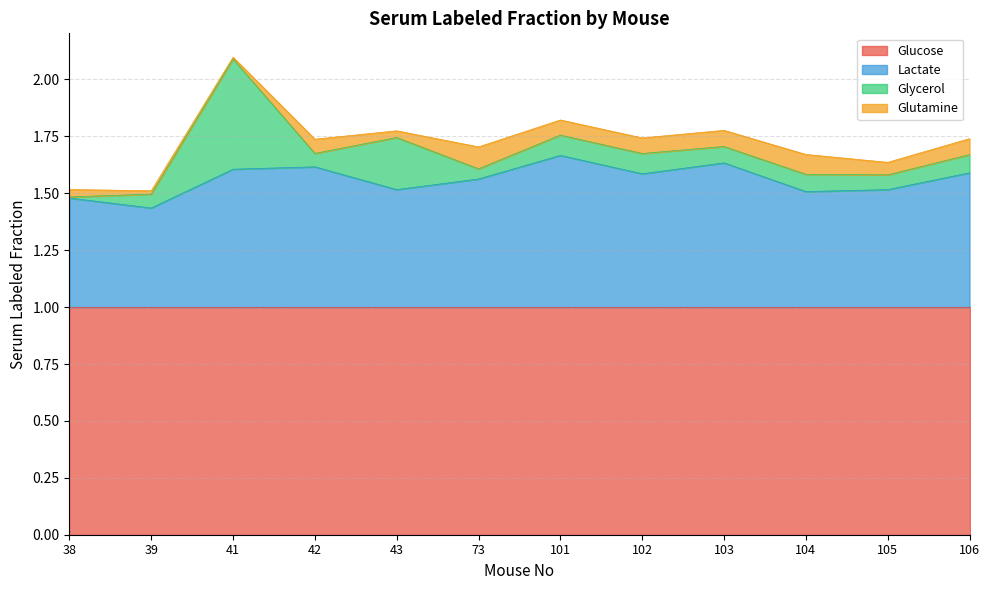

Is the value of Glycerol at 103 greater than the value of Glucose at 106?

No